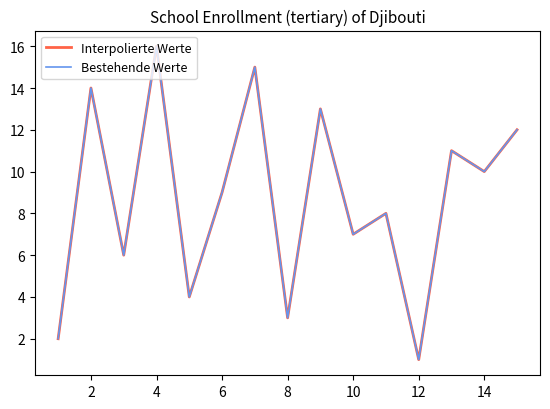

Is this an area chart (filled region under the line)?

No